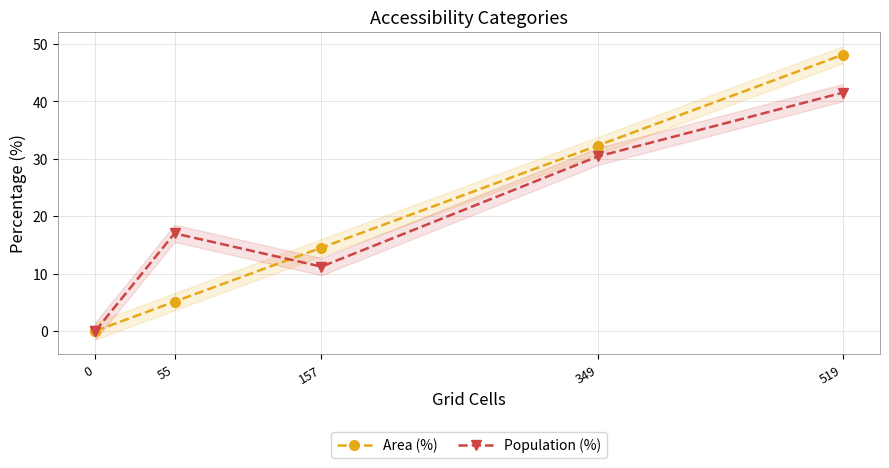

Between 0 and 519, which series saw the biggest shift?

Area (%)